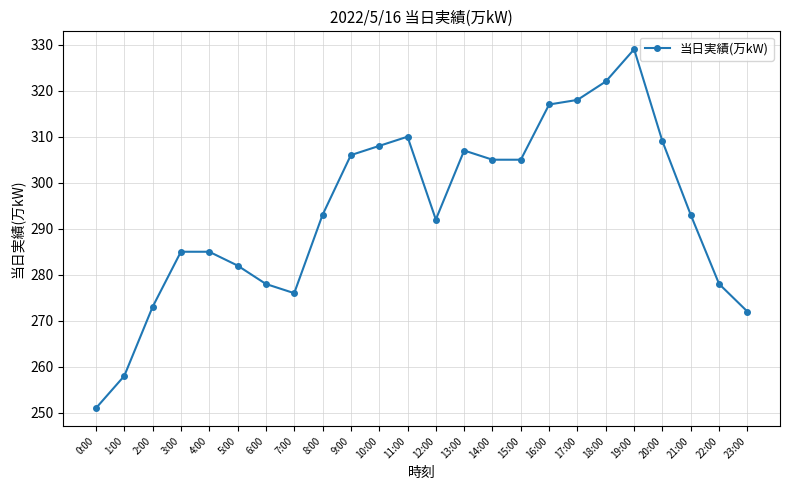

What is the difference between the maximum and minimum values?

78